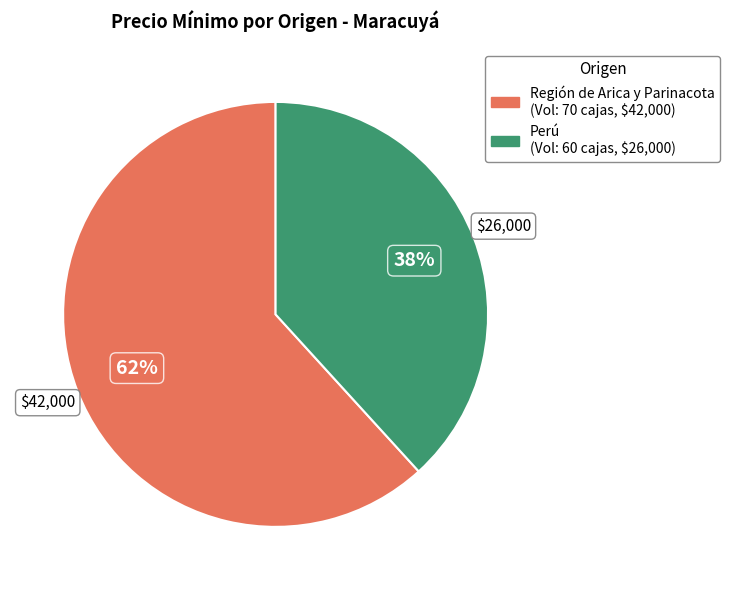

To the nearest percent, what is the difference between the largest and smallest slice percentages?

24%